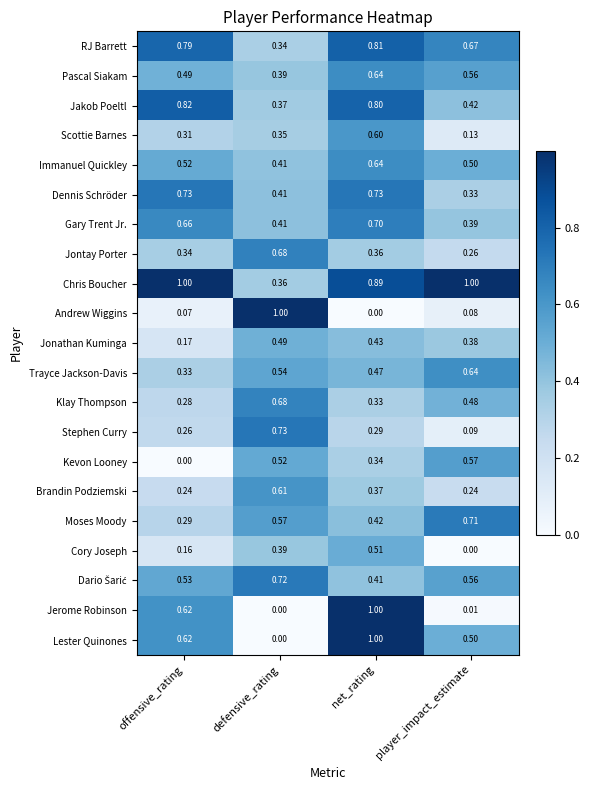

At which label does Jonathan Kuminga reach its minimum?

offensive_rating